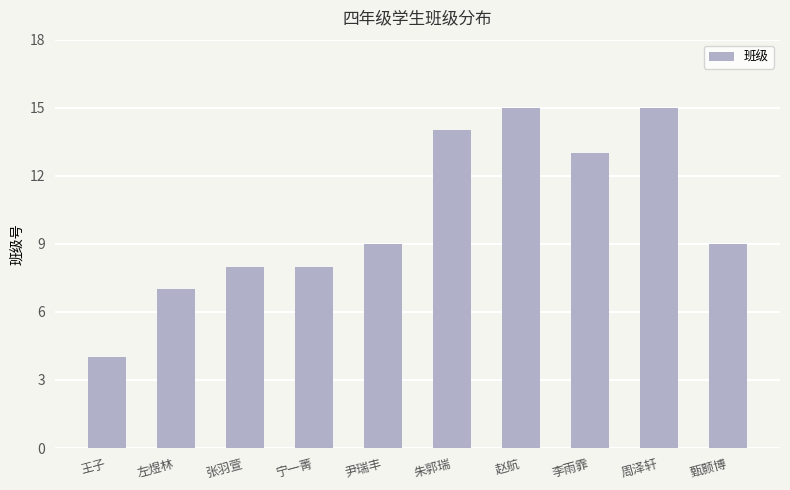

Reading left to right, extract all data points from this chart.

4	7	8	8	9	14	15	13	15	9